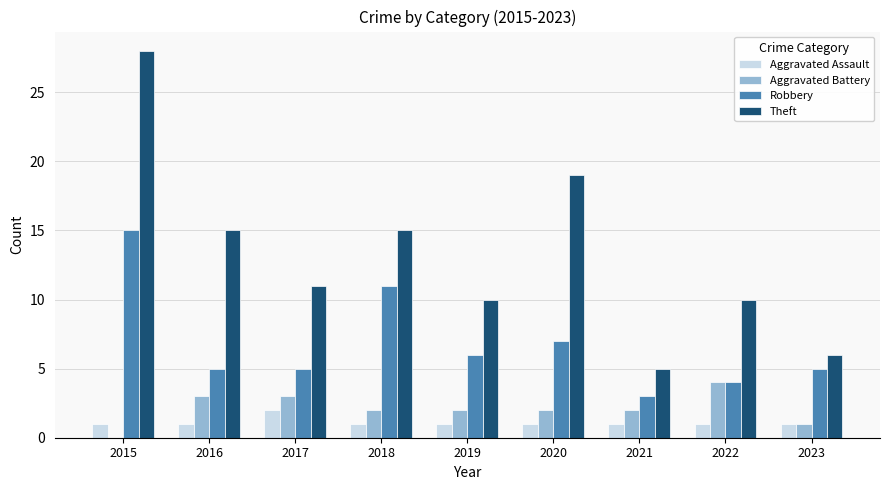

Are the bars horizontal?

No